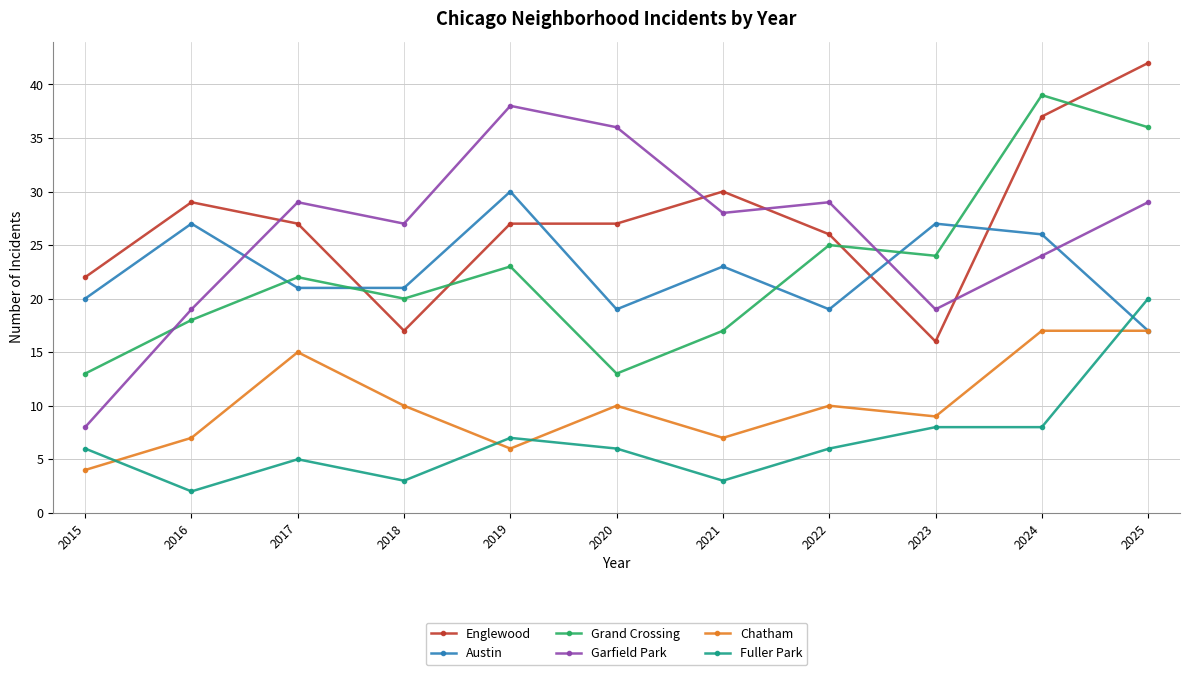

What is the approximate value of Englewood at 2023?

16